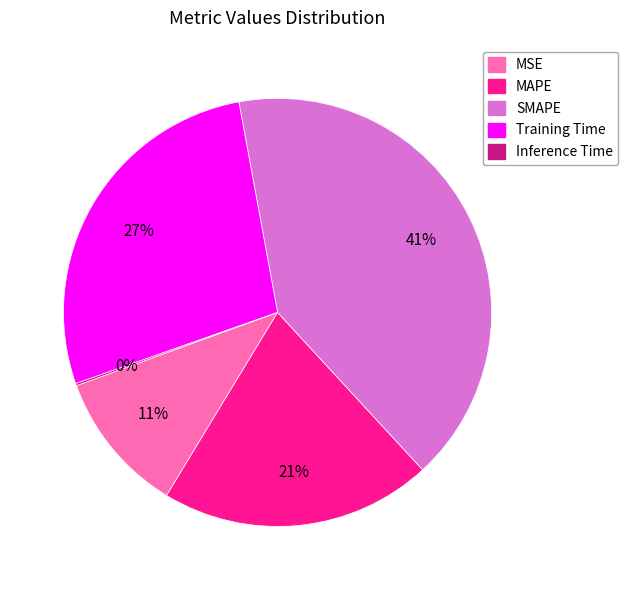

Which category has the biggest portion of the pie?

SMAPE